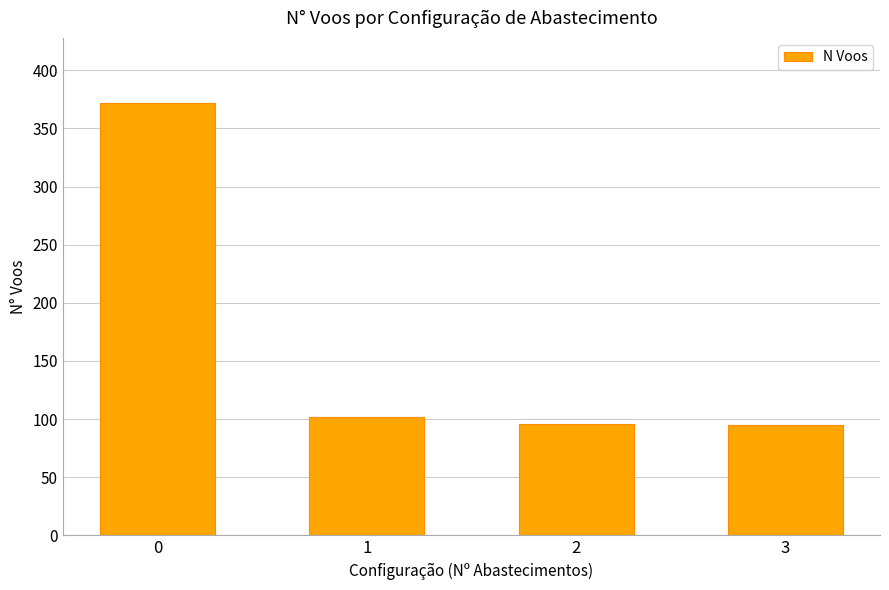

What is the difference between the maximum and minimum values?

277